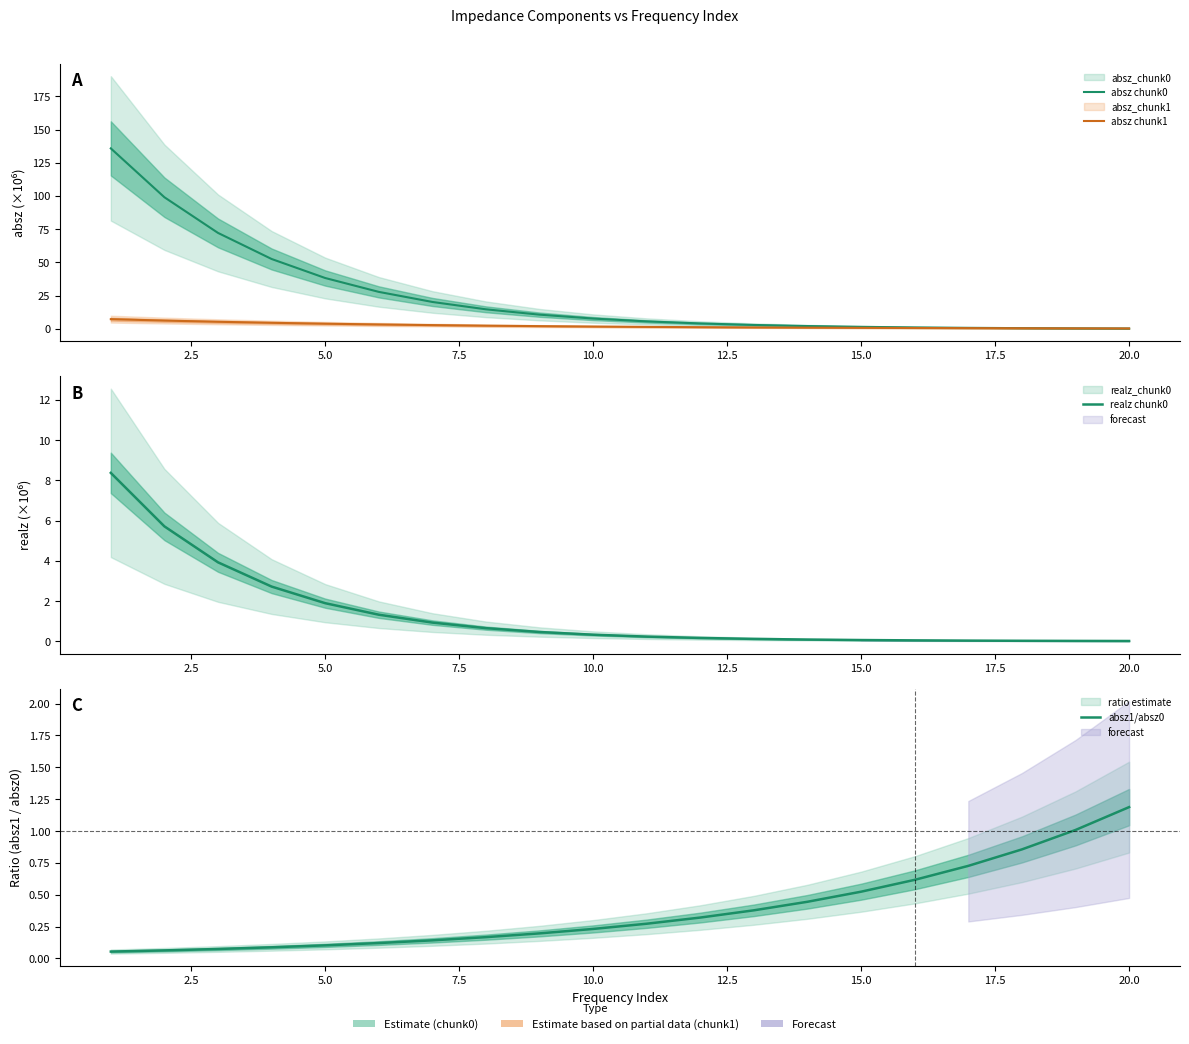

How many series are shown in this chart?

4